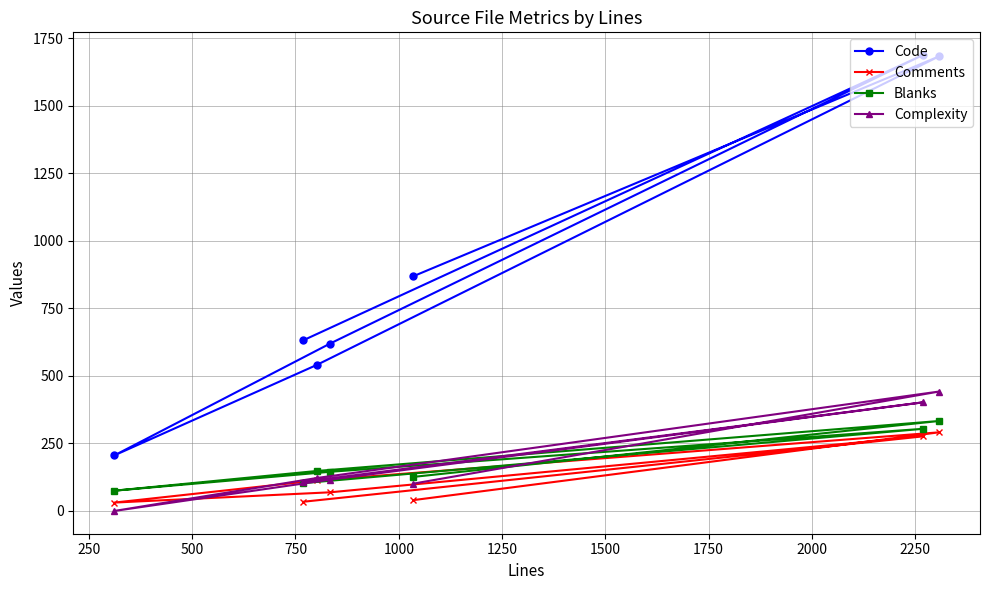

What is the minimum value for Code?

206